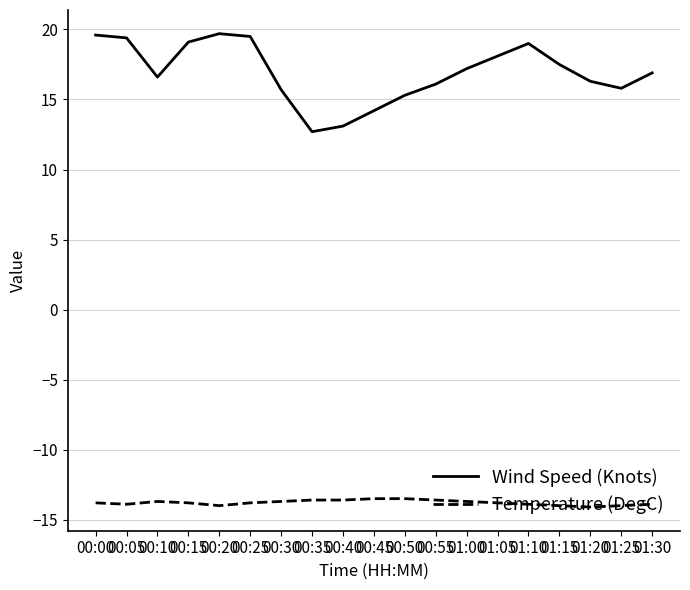

The value of Temperature (DegC) at 00:00 is -5.0. True or false?

False